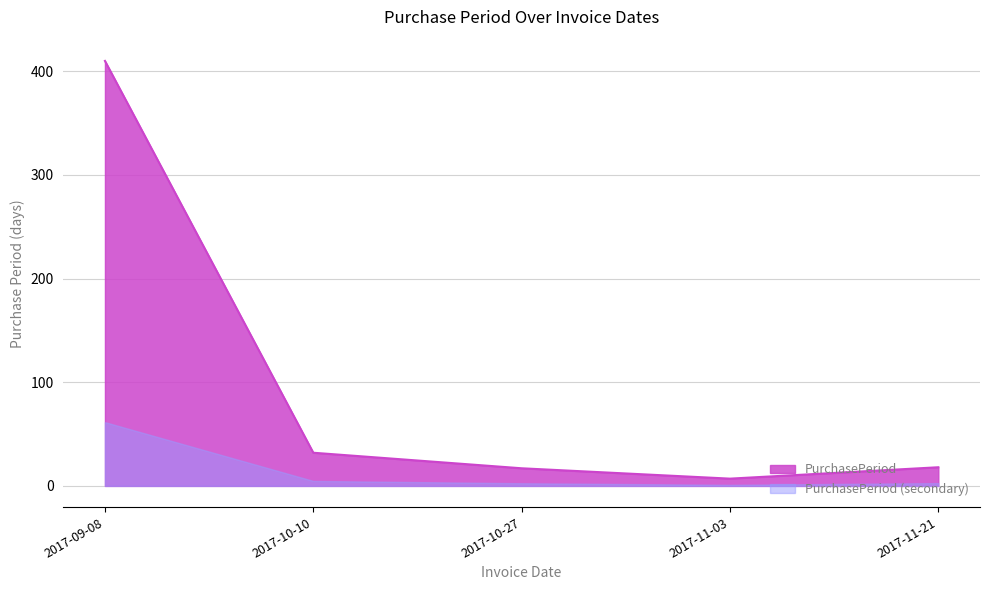

True or false: the data has more than 1 interior local peaks.

False